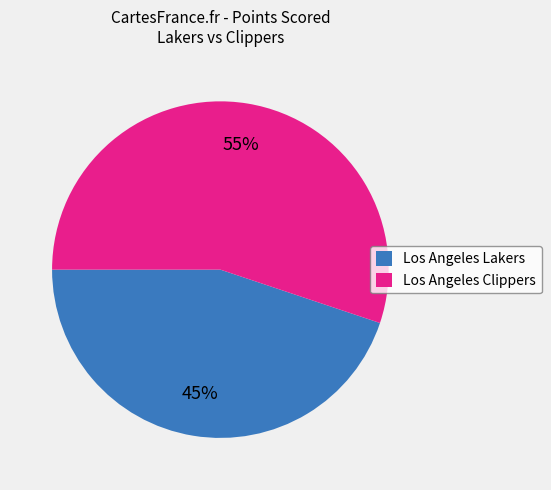

The Los Angeles Lakers slice represents 57% of the pie. True or false?

False